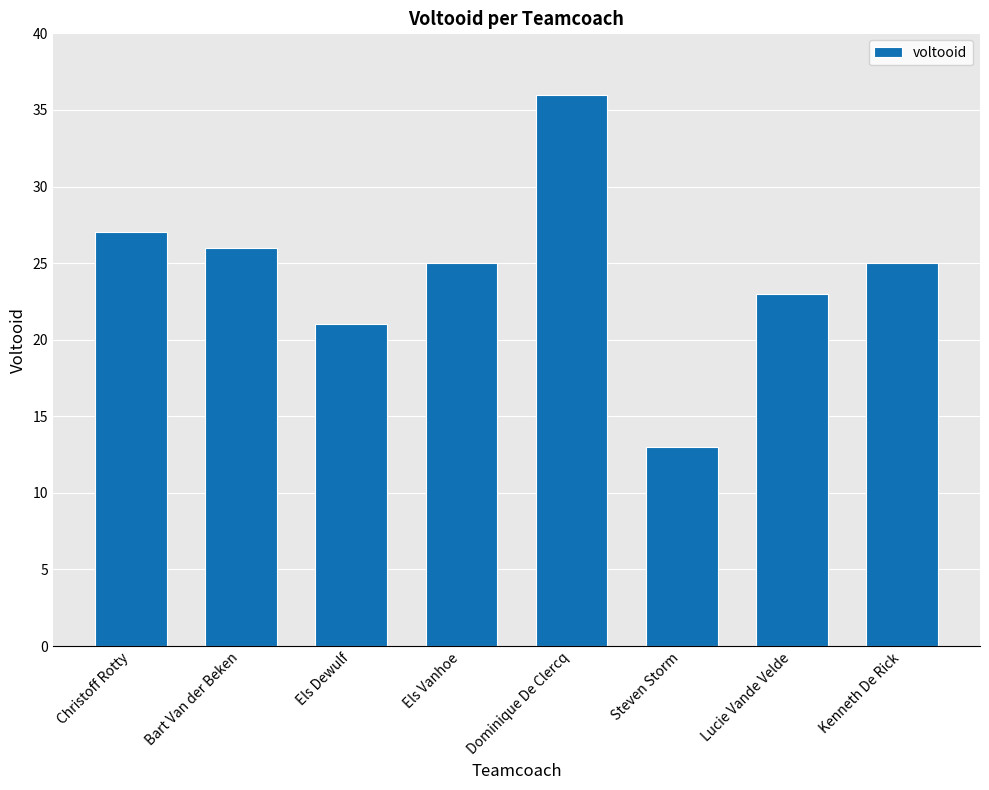

How many distinct data groups are displayed?

1